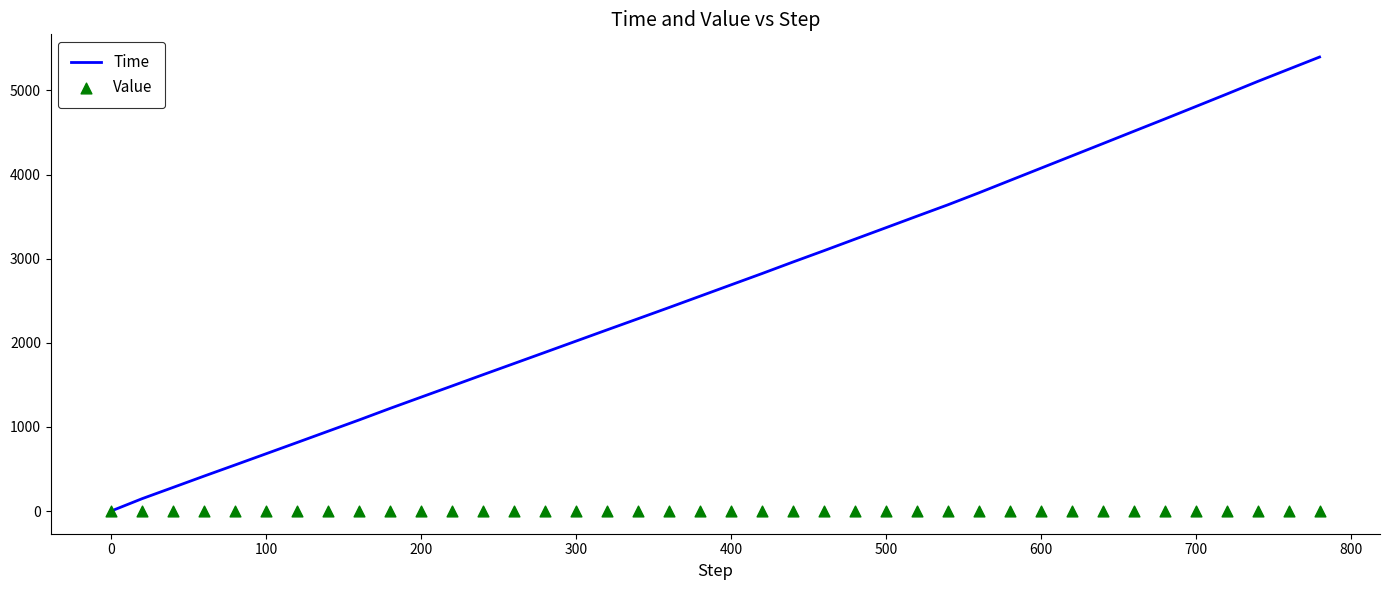

What are all the series names shown in the legend?

Time, Value